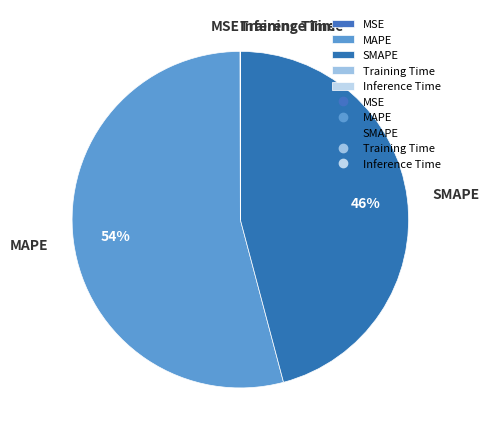

To the nearest percent, what percentage of the pie is MAPE?

54%